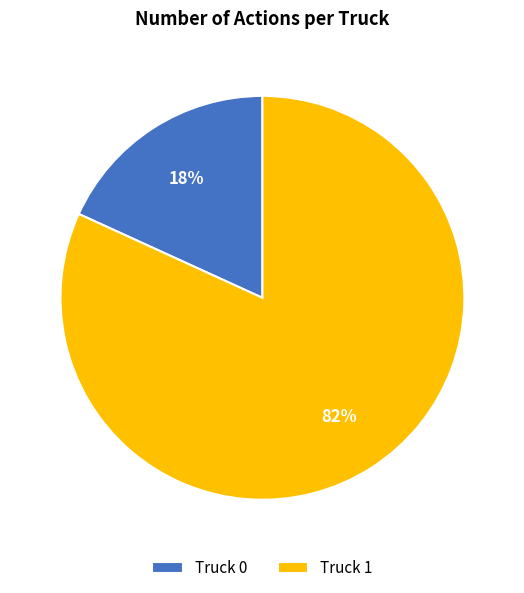

Combined, do Truck 0 and Truck 1 account for over 50%?

Yes